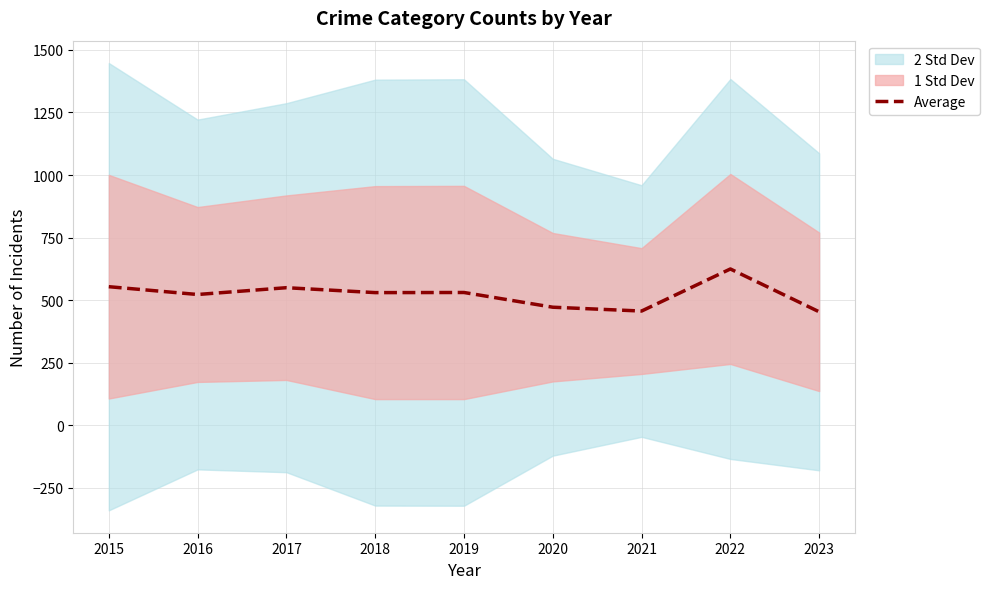

True or false: the data shows 549.7 at 2017.

True